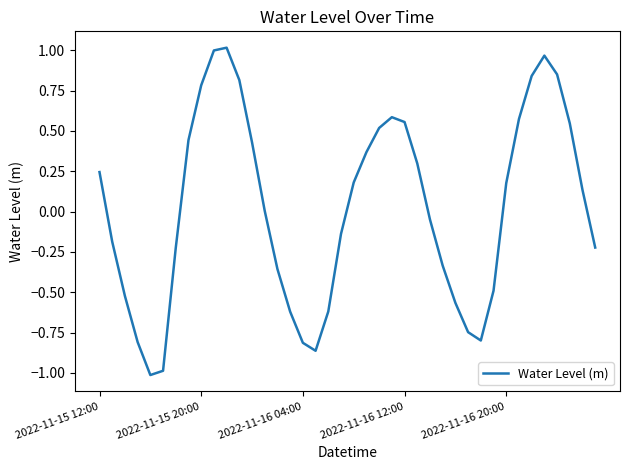

What is the smallest value displayed?

-1.0